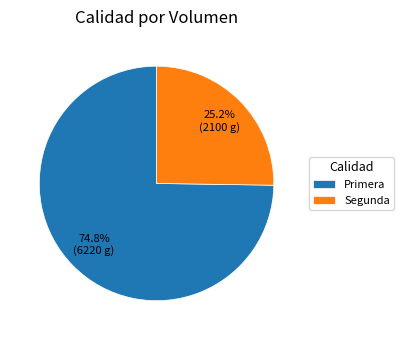

Rank the categories by value from highest to lowest.

Primera, Segunda